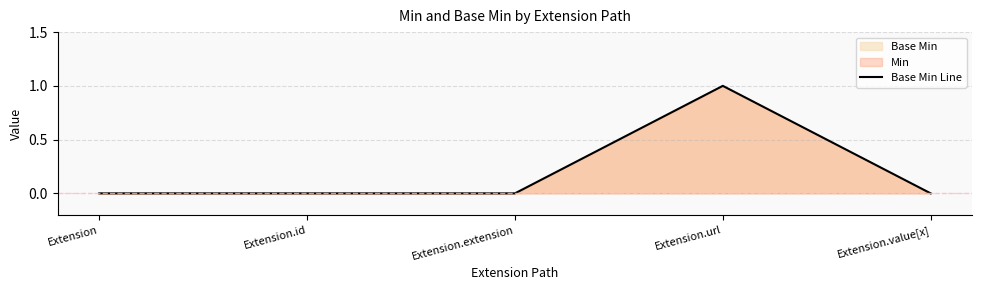

Between Extension.extension and Extension.value[x], which is larger?

Extension.extension